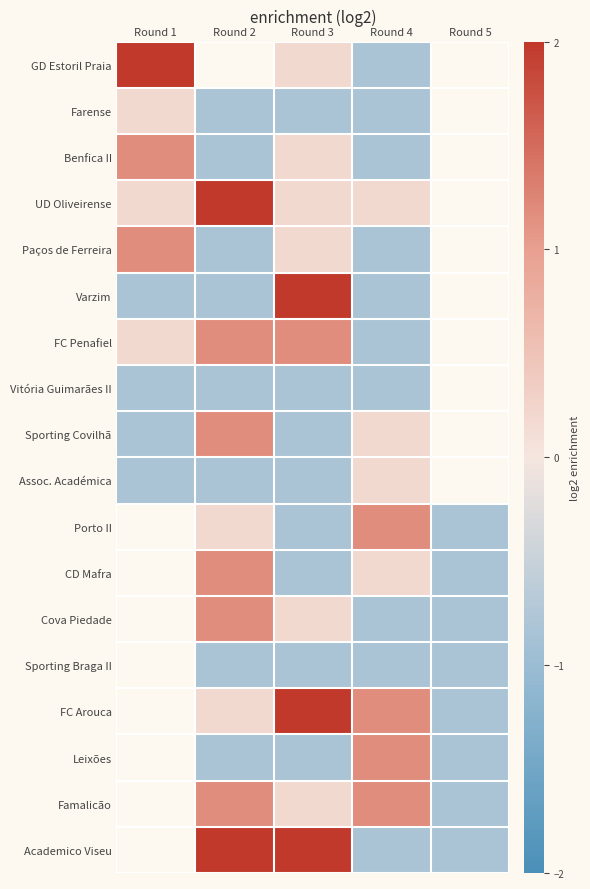

Which category has the lowest value in the Paços de Ferreira series?

Round 2